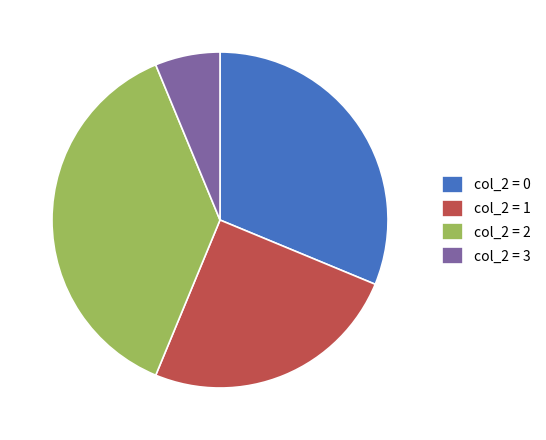

Is col_2 = 3 the majority of the pie?

No